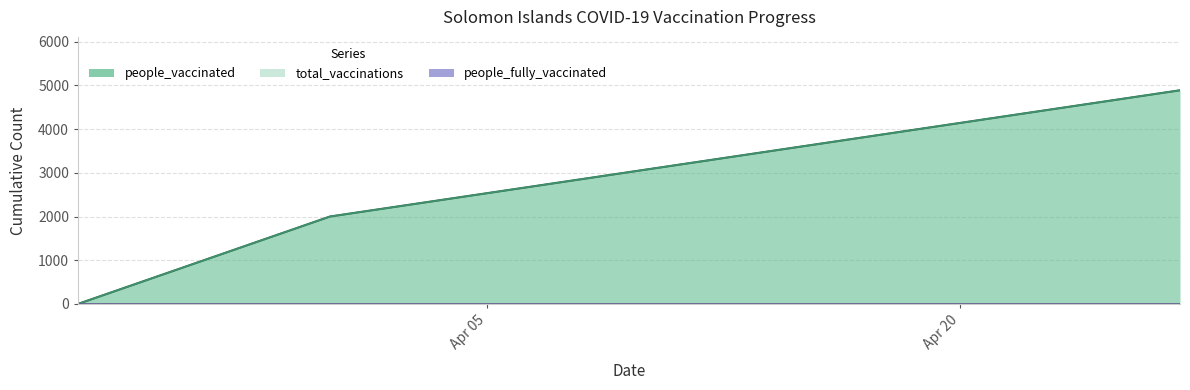

What is the label of the 3rd point from the right?

2021-03-23